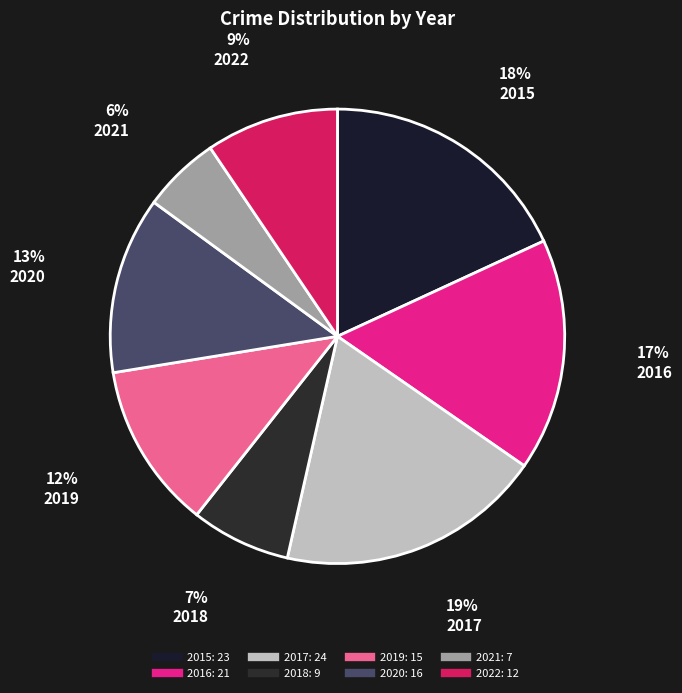

Is it true that 2018 is 16% of the pie?

False